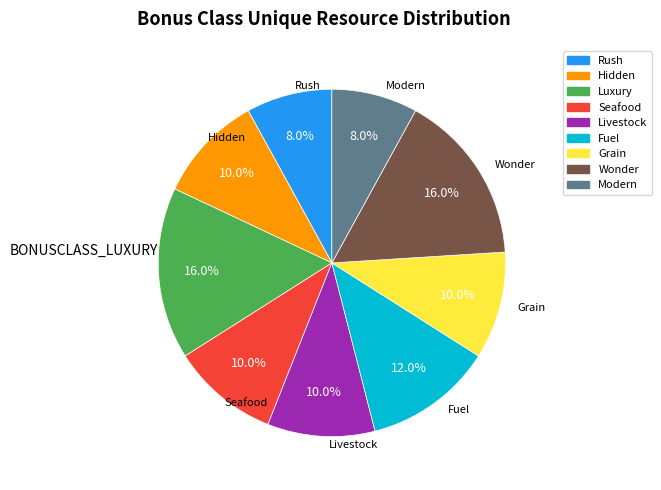

Is there any slice that represents more than half of the pie?

No